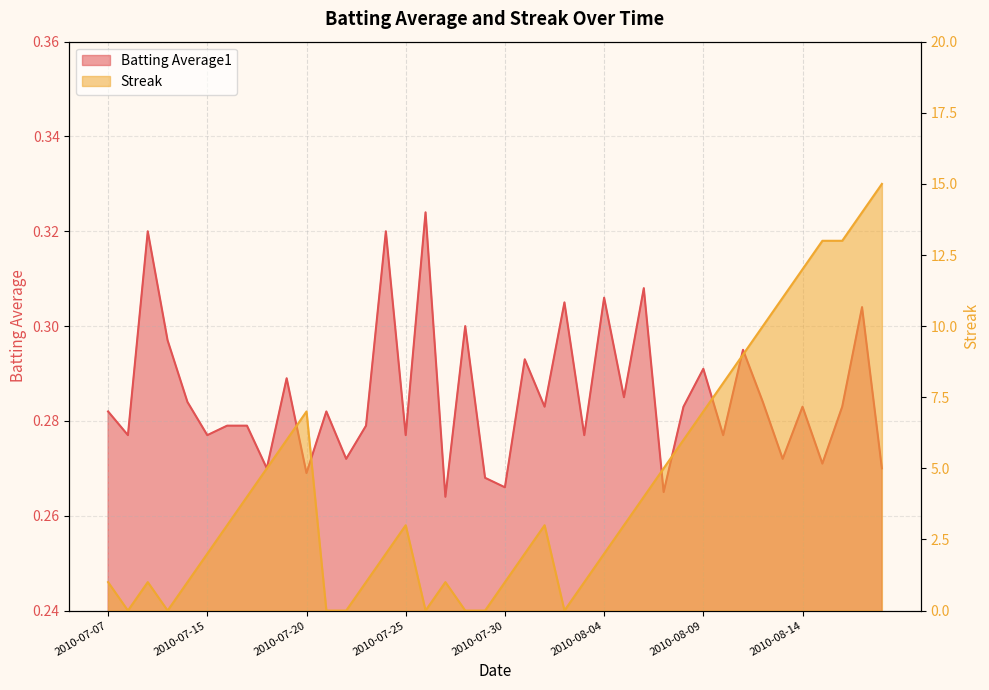

List the series in order of their overall mean, highest first.

Streak, Batting Average1